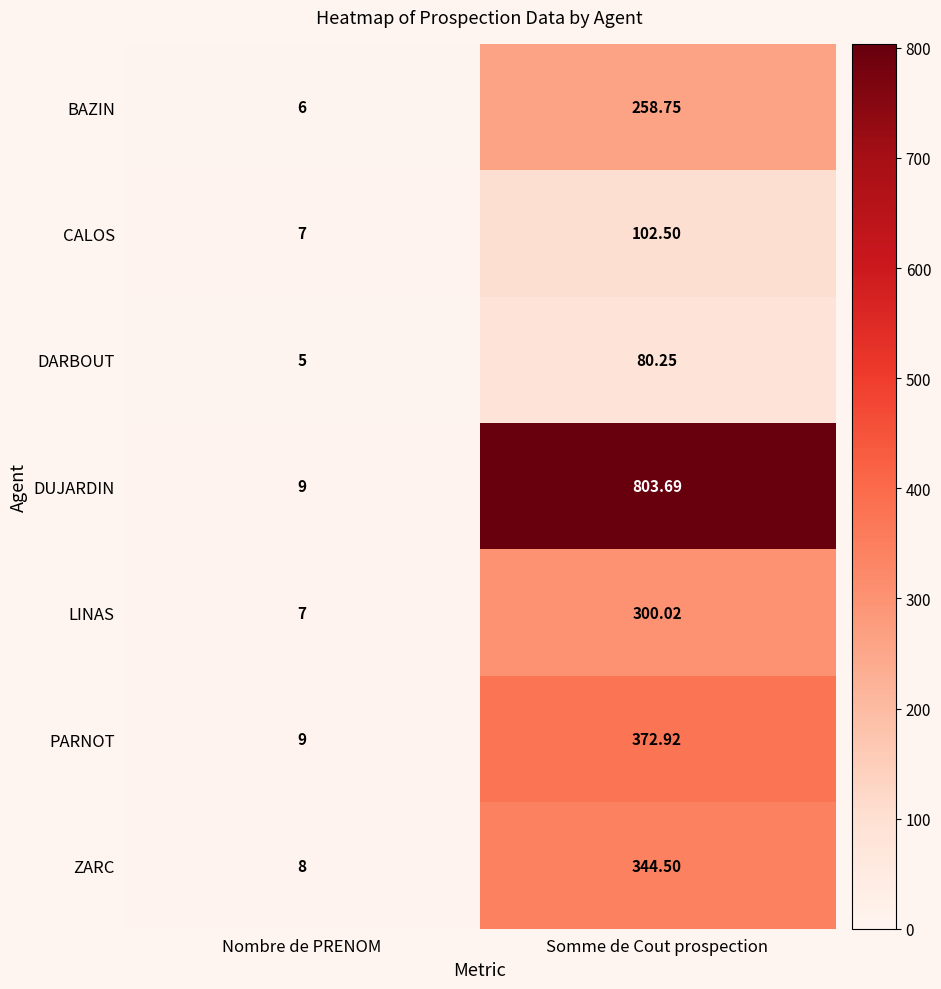

At which label does DARBOUT reach its minimum?

Nombre de PRENOM